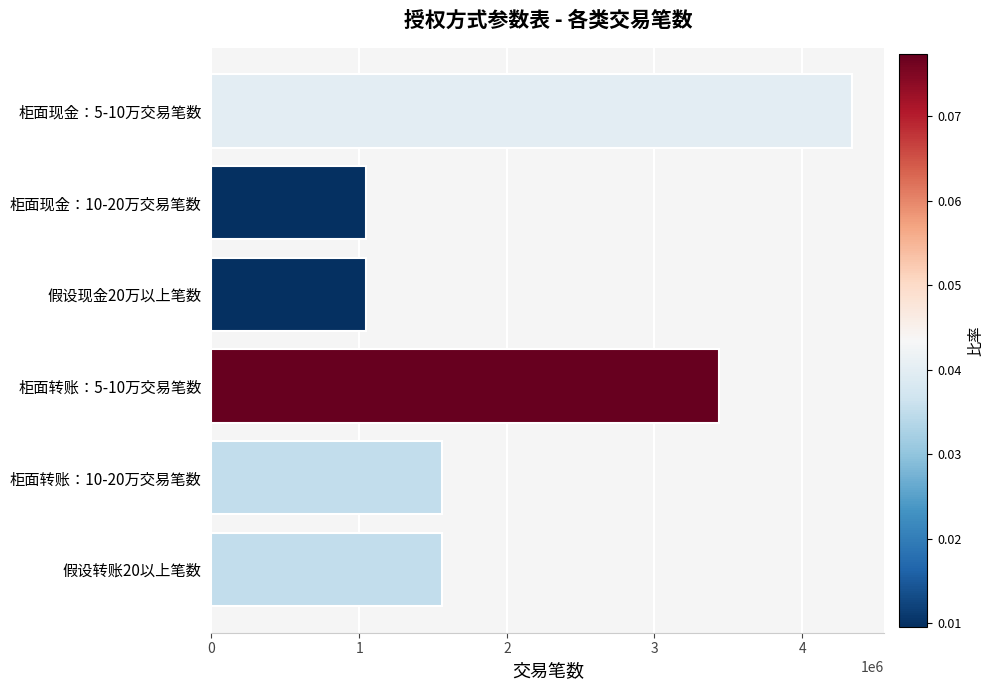

Reading bottom to top, extract all data points from this chart.

1557917	1557917	3436257	1045361	1045361	4340174